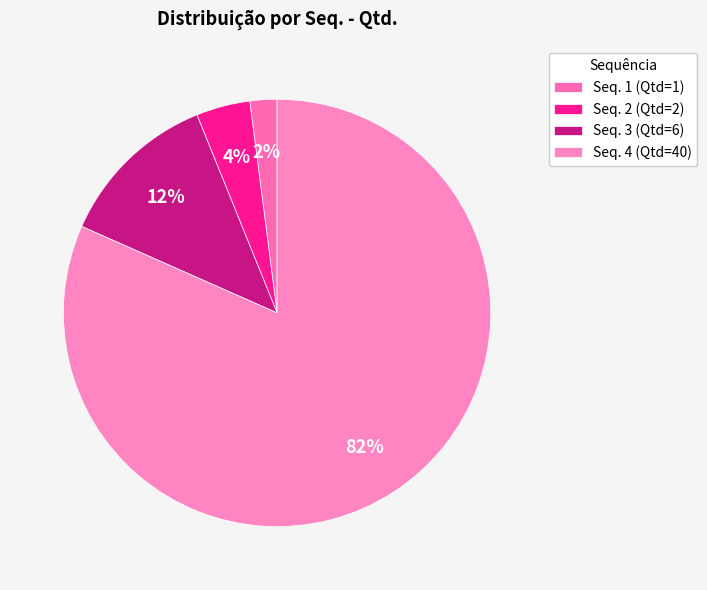

How many segments does this pie chart have?

4